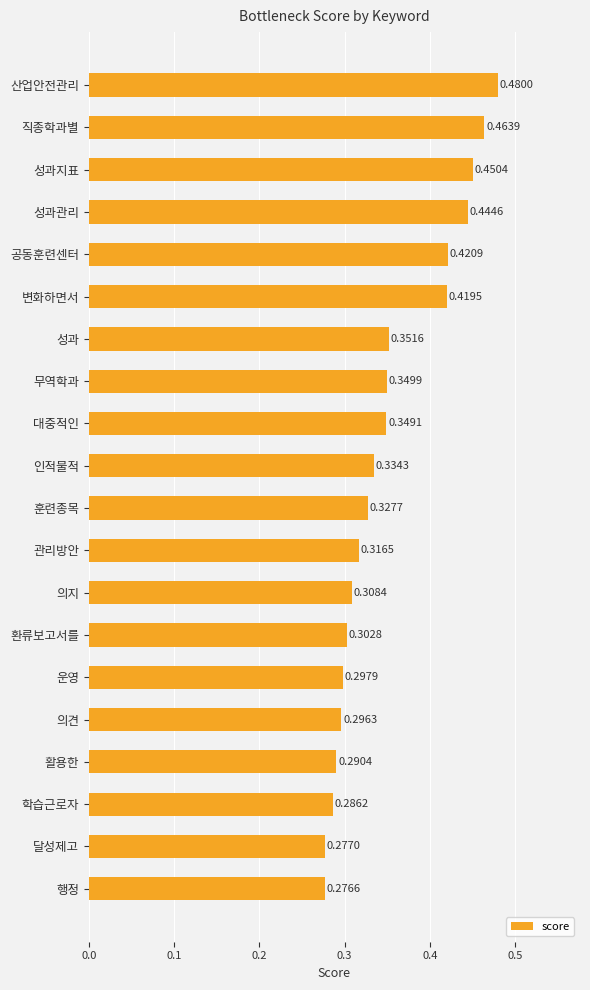

List the labels in order of value, smallest first.

행정, 달성제고, 학습근로자, 활용한, 의견, 운영, 환류보고서를, 의지, 관리방안, 훈련종목, 인적물적, 대중적인, 무역학과, 성과, 변화하면서, 공동훈련센터, 성과관리, 성과지표, 직종학과별, 산업안전관리